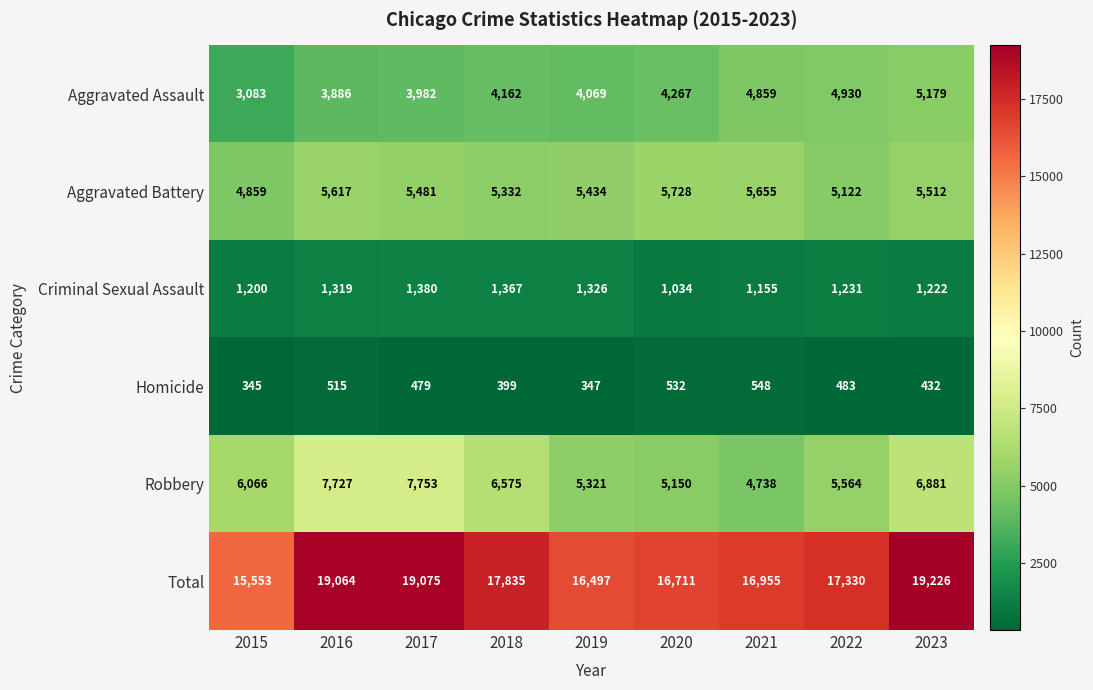

What is the total value across all series at 2019?

32994